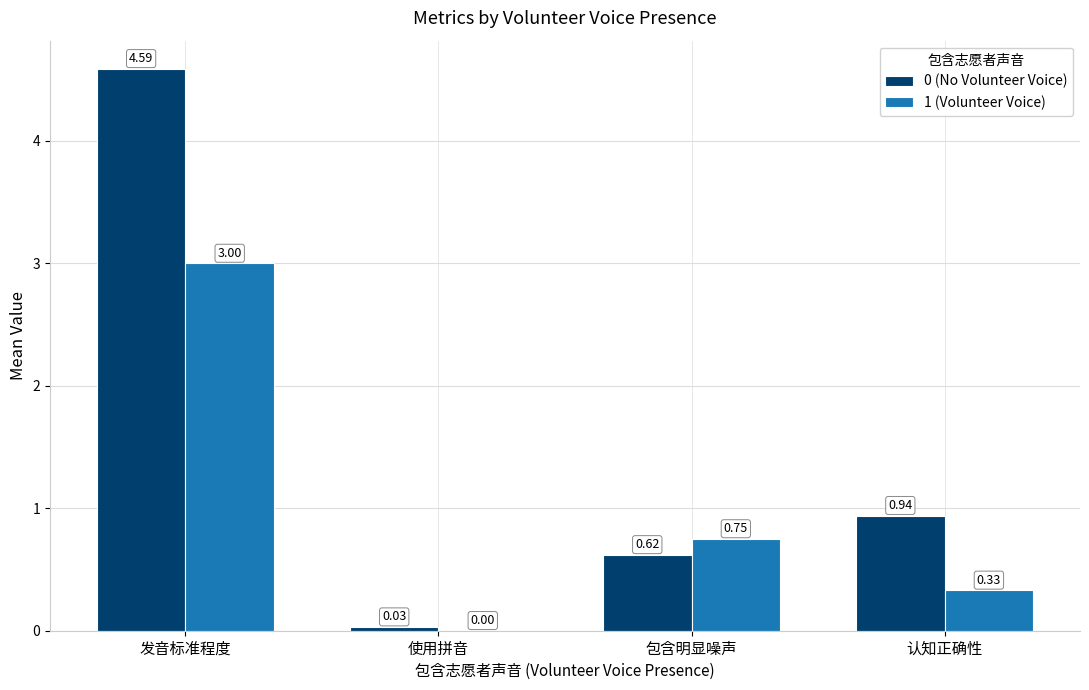

What is the highest value of the 0 (No Volunteer Voice) series?

4.6